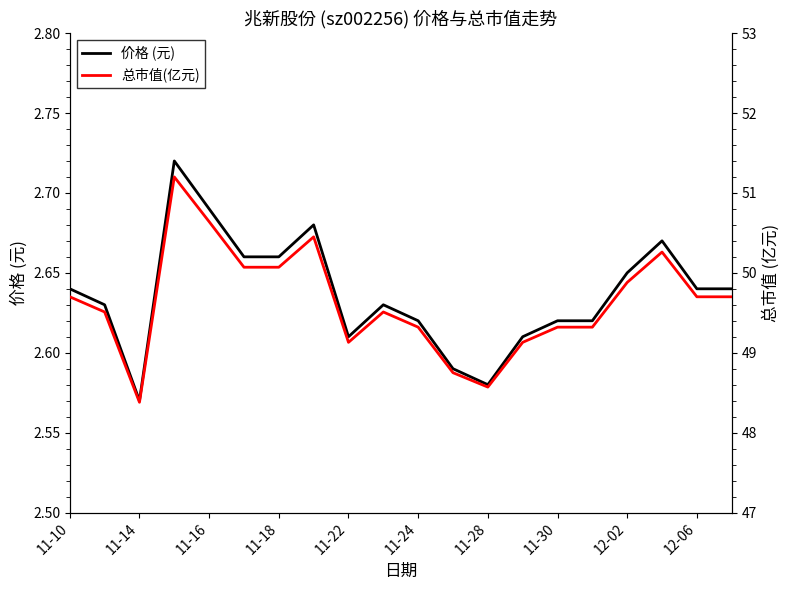

How many values in the 总市值(亿元) series are below 49?

3